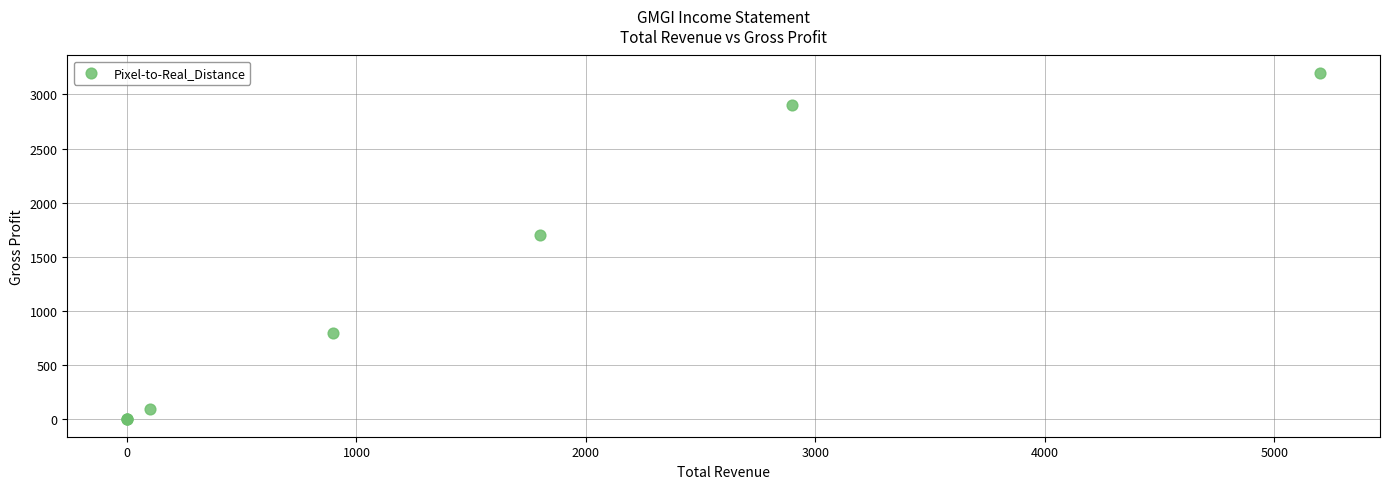

What Y value in the scatter plot is closest to 1600?

1700